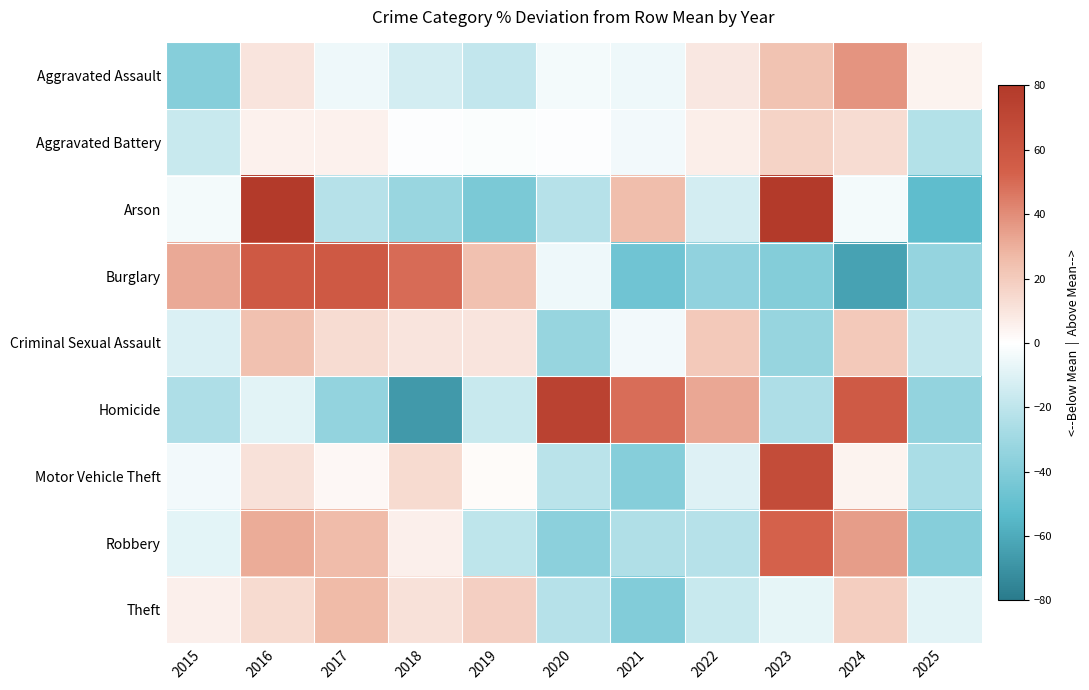

Which series has the largest range (max minus min)?

Homicide